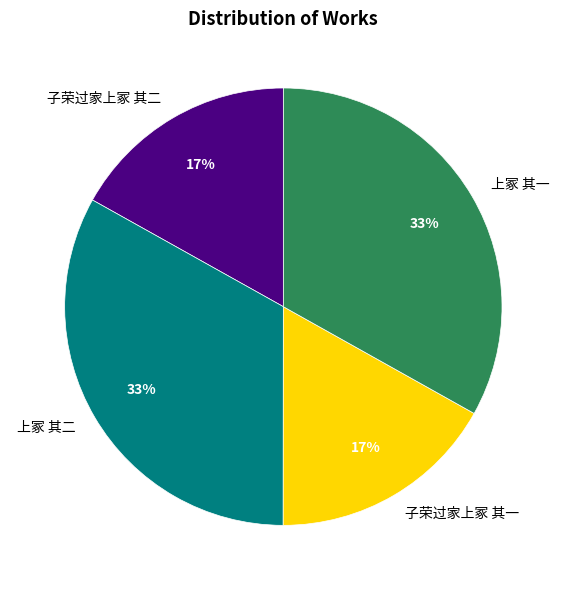

Is 上冢 其二 the majority of the pie?

No